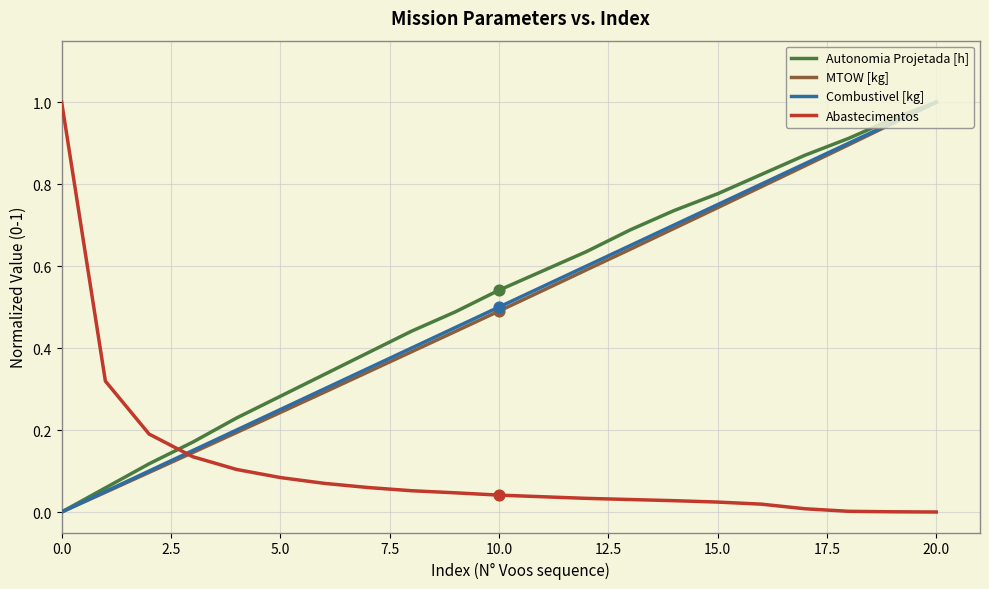

What are all the series names shown in the legend?

Autonomia Projetada [h], MTOW [kg], Combustivel [kg], Abastecimentos